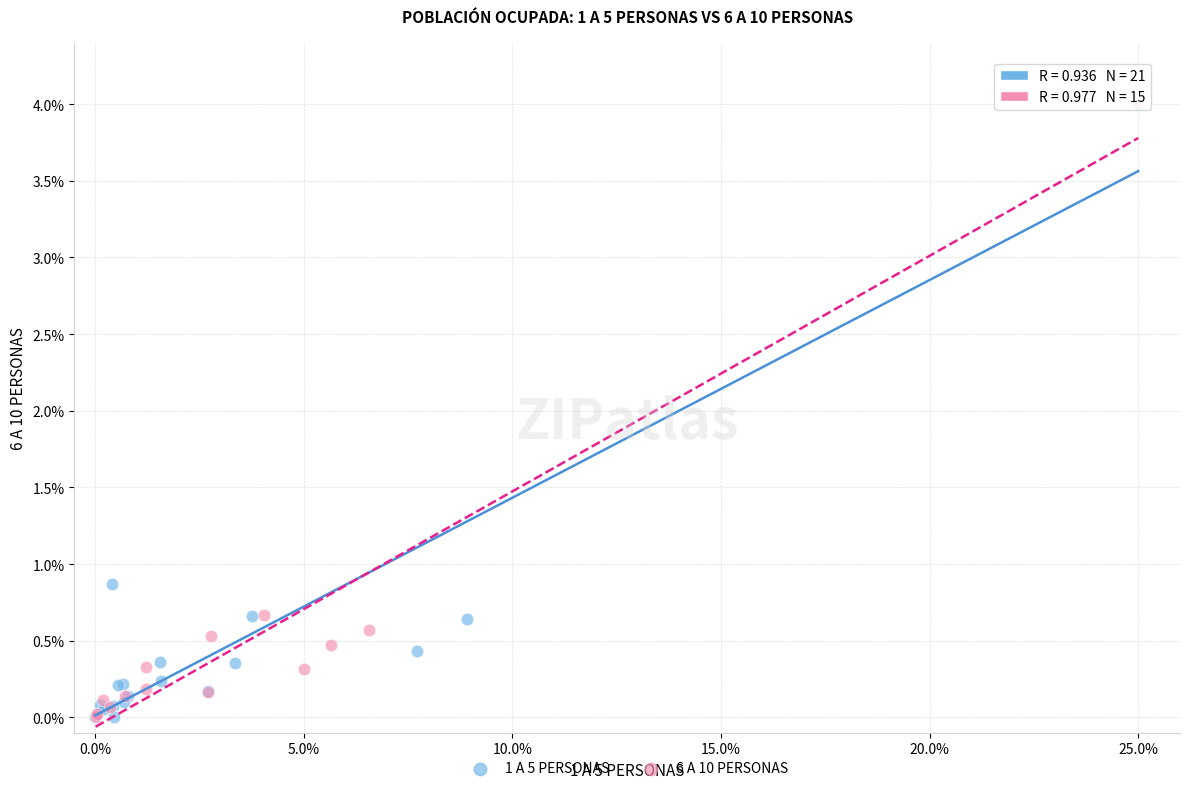

Which series has the widest spread of Y values?

1 A 5 PERSONAS